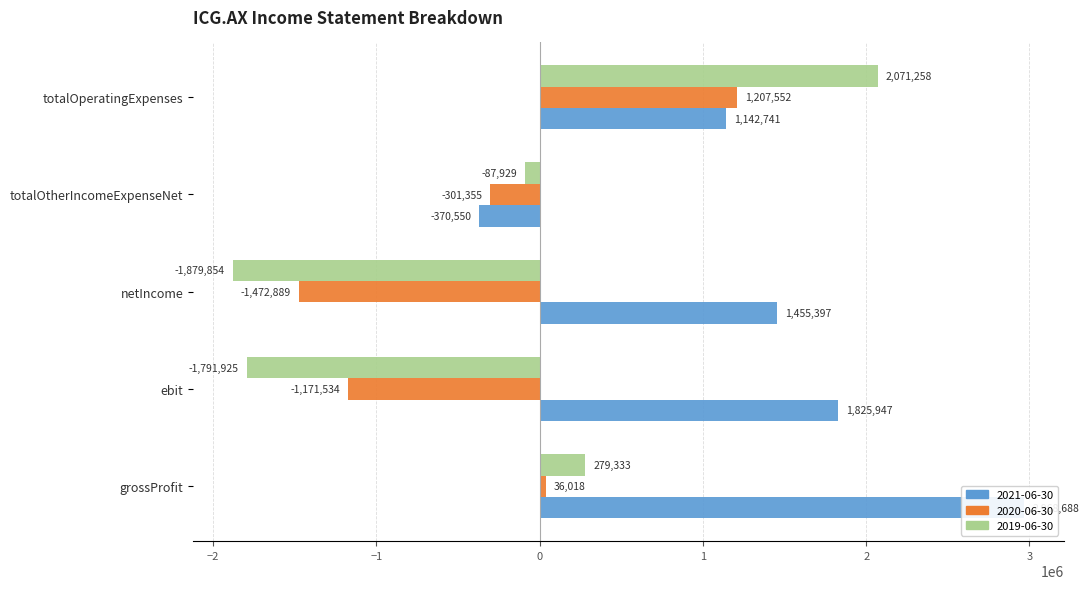

How many values in 2021-06-30 are below zero?

1